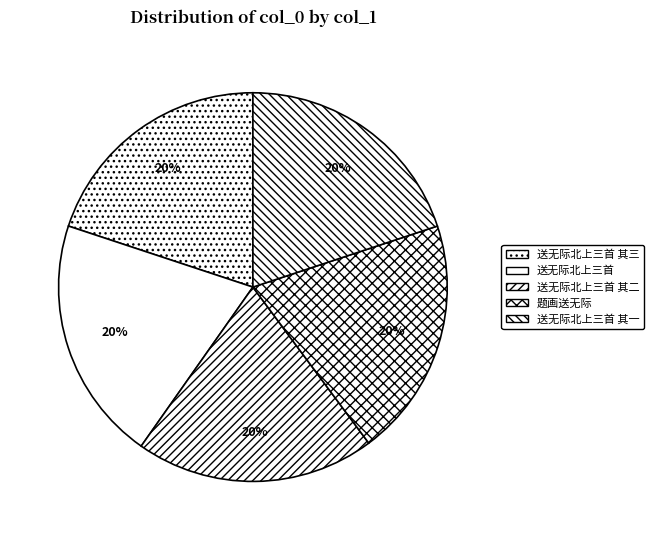

How many segments does this pie chart have?

5